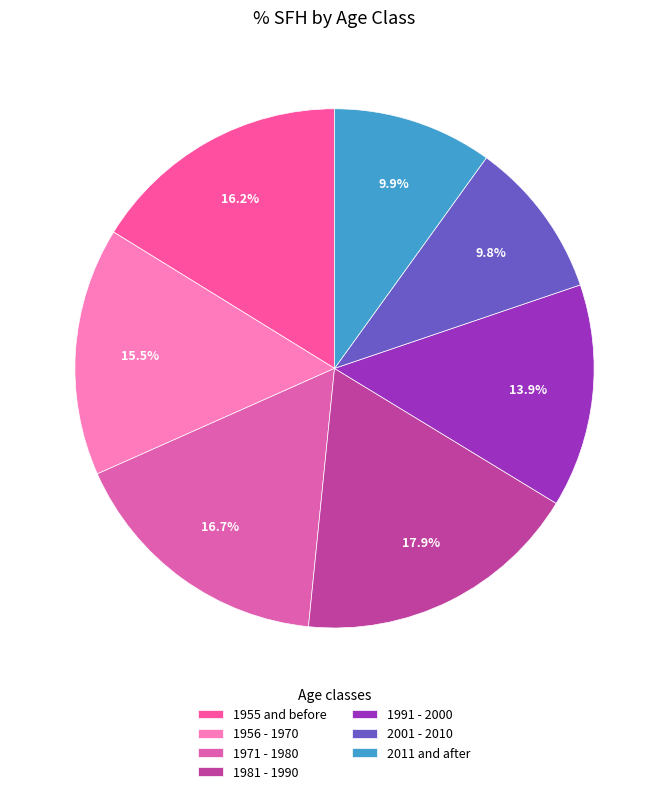

What percentage is NOT represented by 2001 - 2010?

90.2%